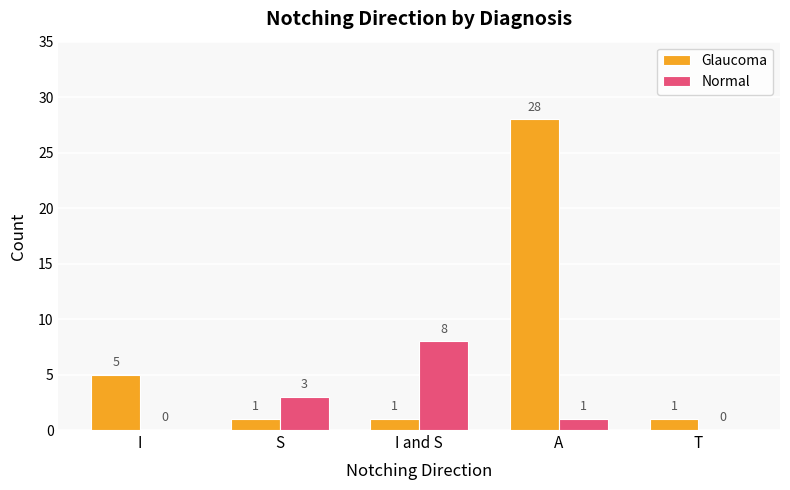

At which category is the sum across all series the highest?

A